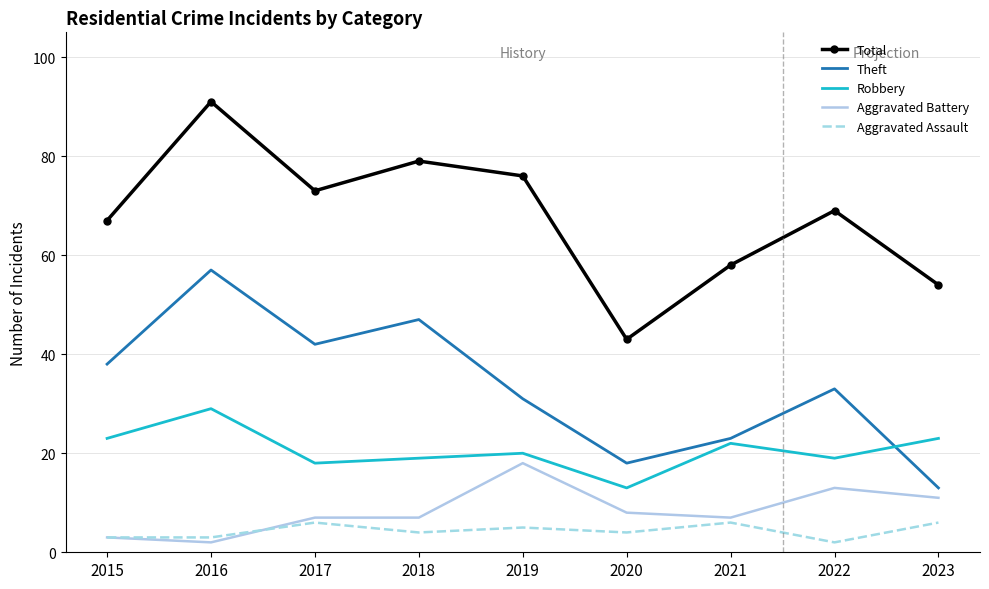

What is the sum of the Robbery values at 2017 and 2020?

31